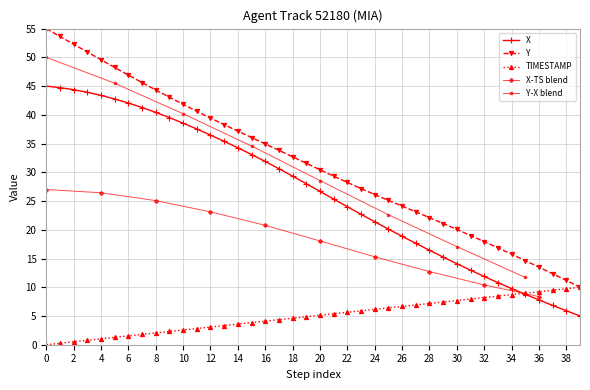

At which label does TIMESTAMP first exceed 5?

20